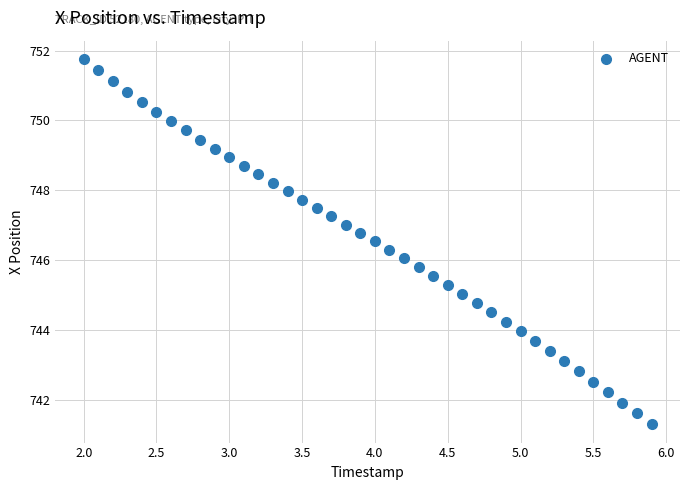

What is the range of Y values (max minus min)?

10.5